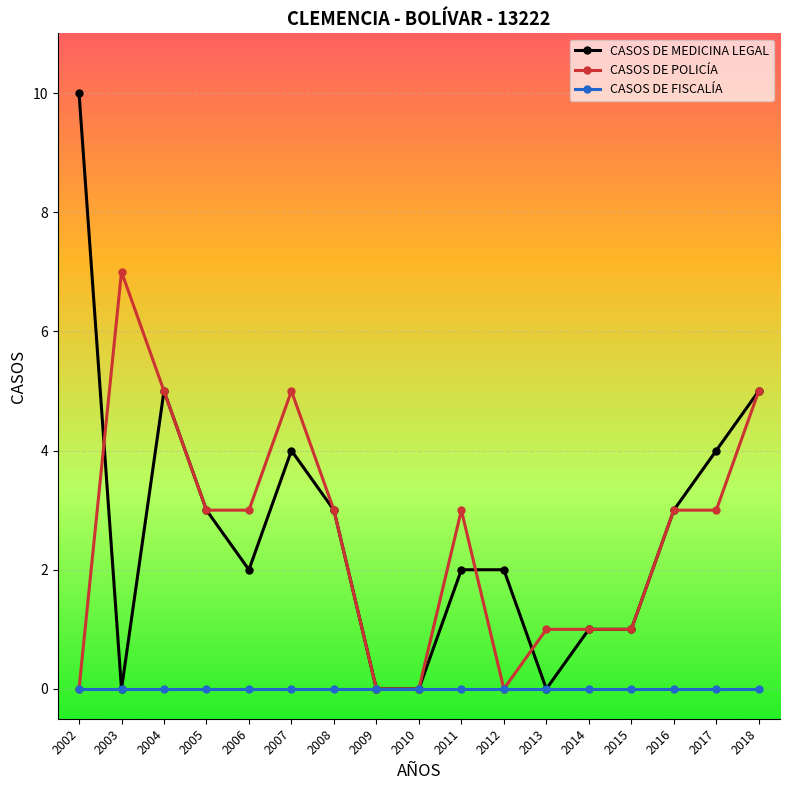

Which series has the widest spread of values?

CASOS DE MEDICINA LEGAL